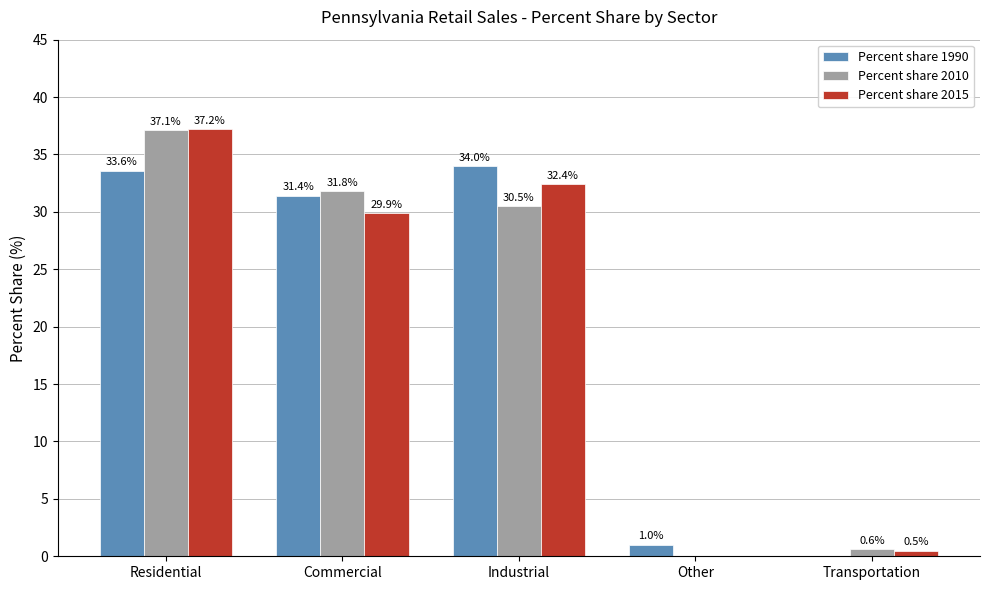

True or false: Percent share 1990 has a value of 52.4 at Residential.

False